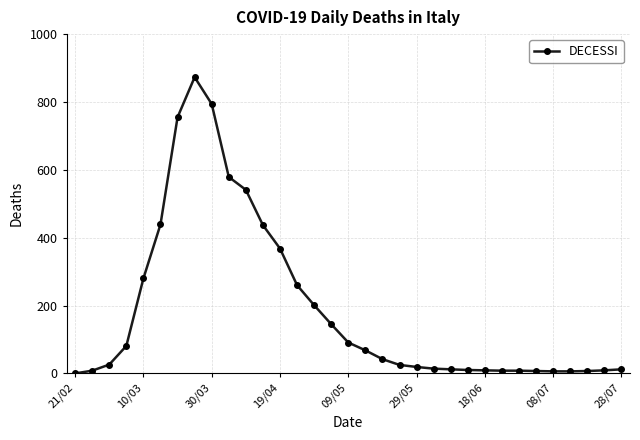

What is the difference between the maximum and second lowest values?

867